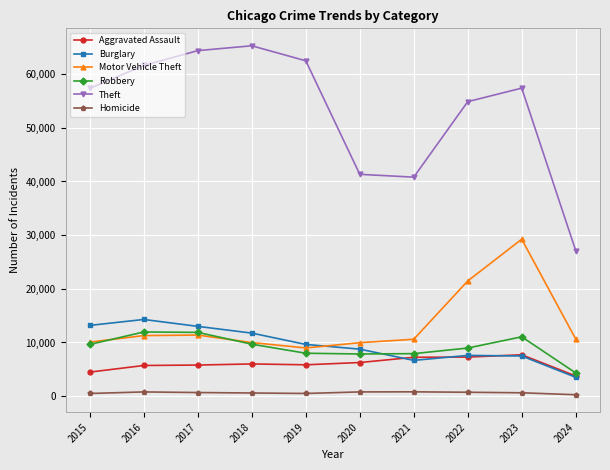

Does the chart have visible grid lines?

Yes